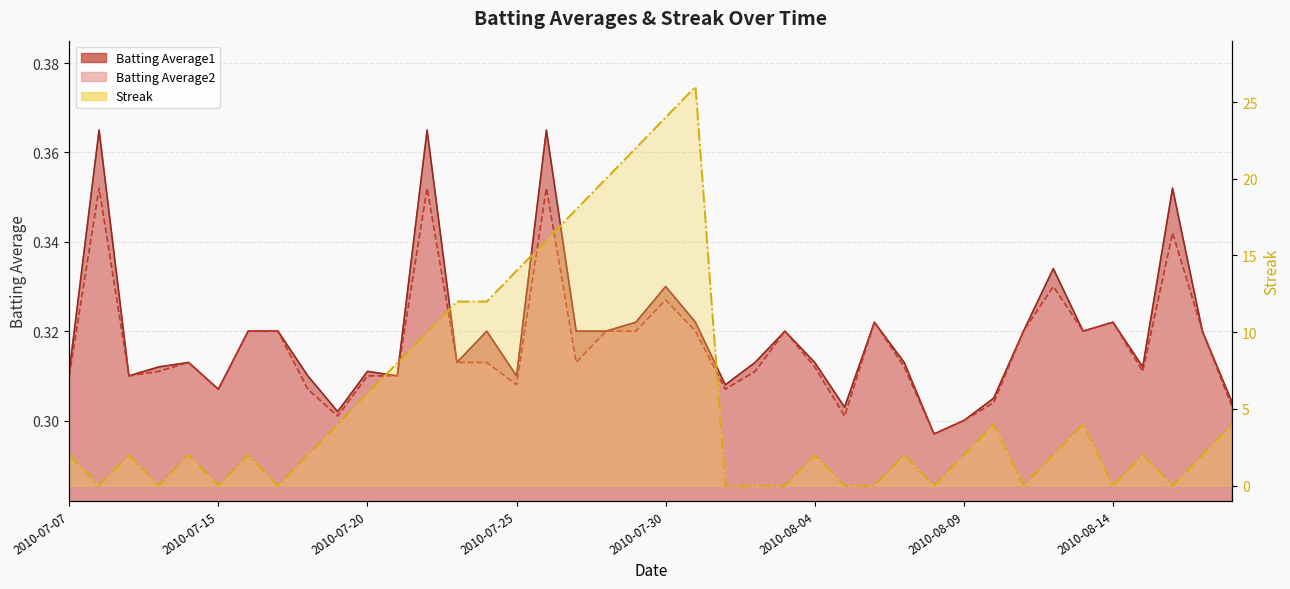

How many Batting Average2 values are between 0 and 1?

40